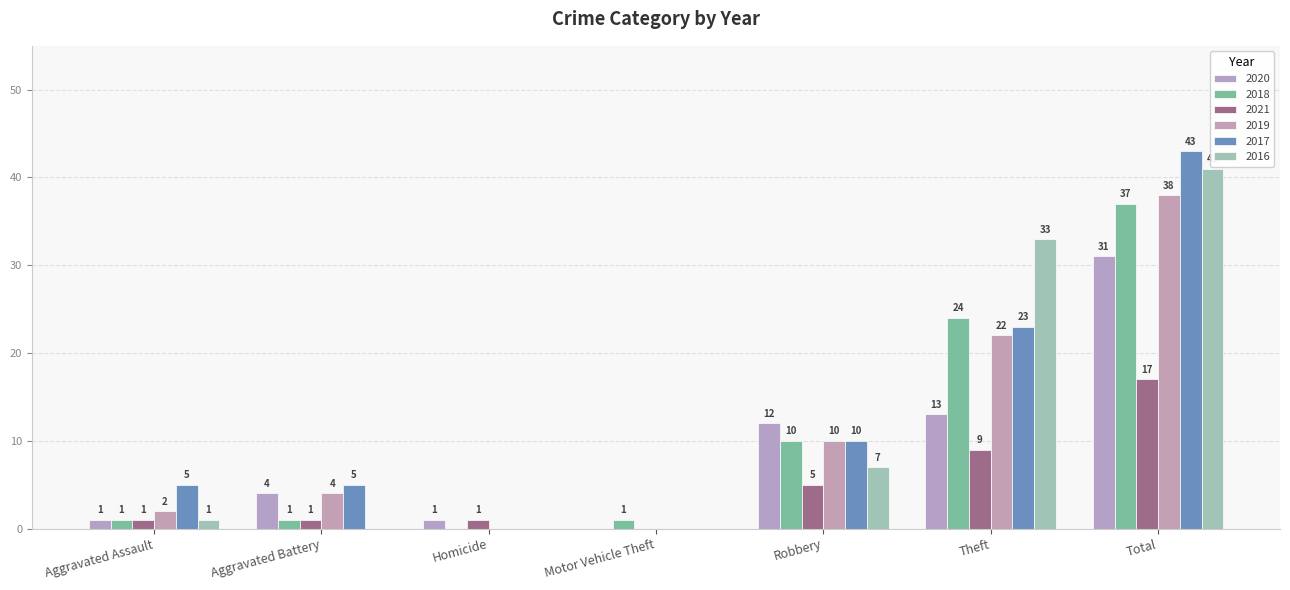

What is the sum of the 2018 values at Total and Robbery?

47